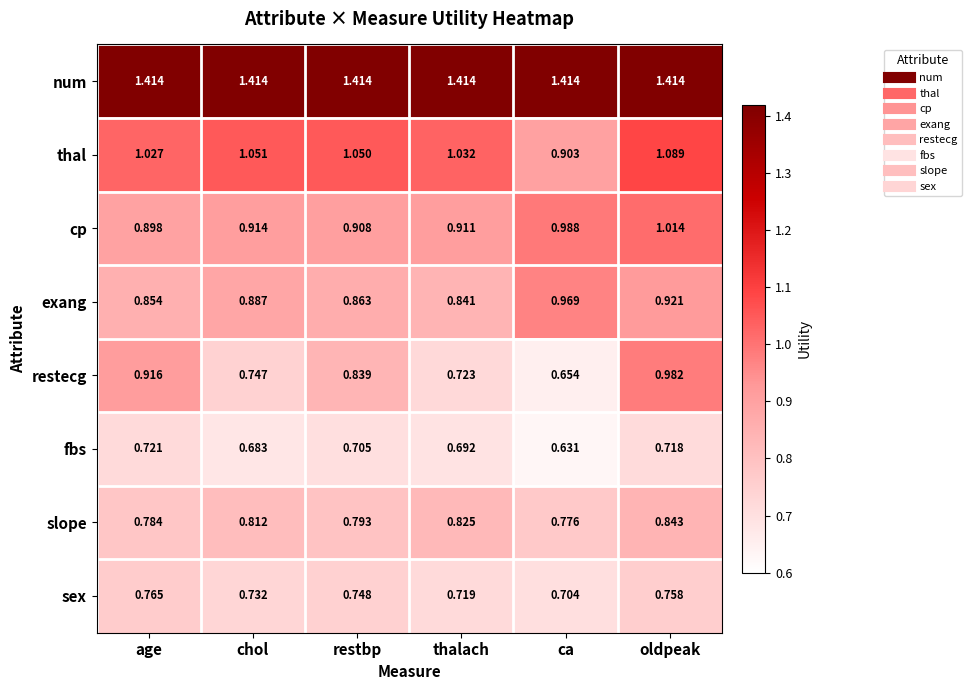

Is the value of cp at ca greater than the value of restecg at ca?

Yes